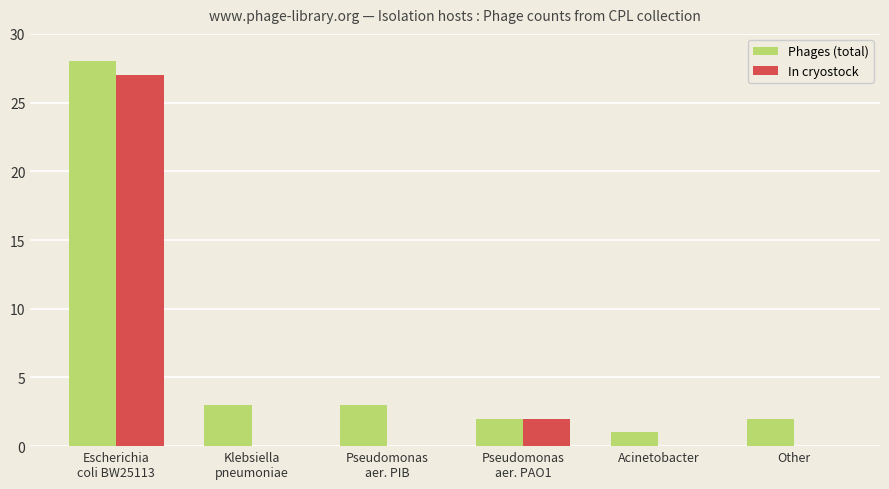

What is the approximate value of Phages (total) at Klebsiella
pneumoniae, to the nearest 5?

5